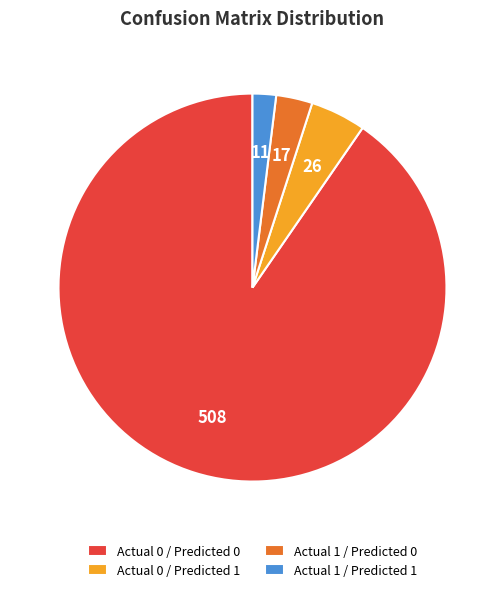

How many segments does this pie chart have?

4